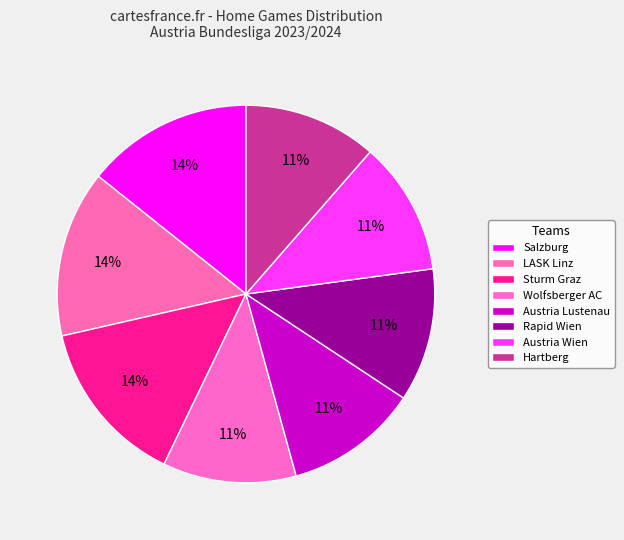

What percentage is the LASK Linz slice, to the nearest percent?

14%